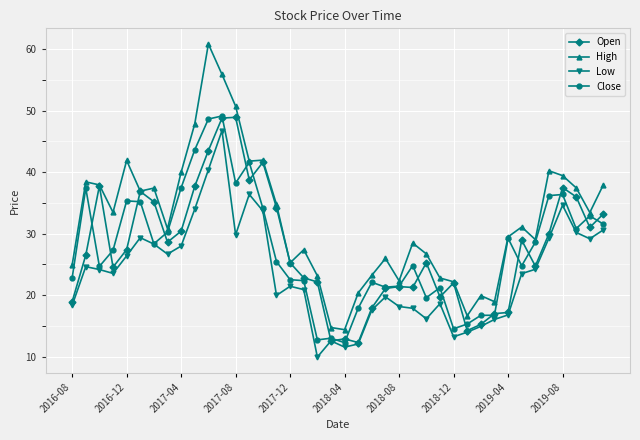

What is the value of the Low point at the 35th from the left?

24.2